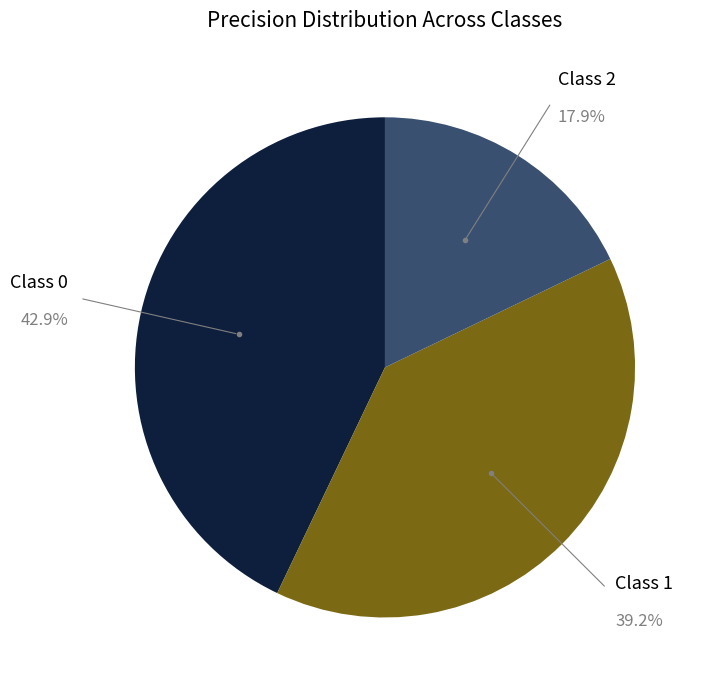

Does any single category account for the majority?

No